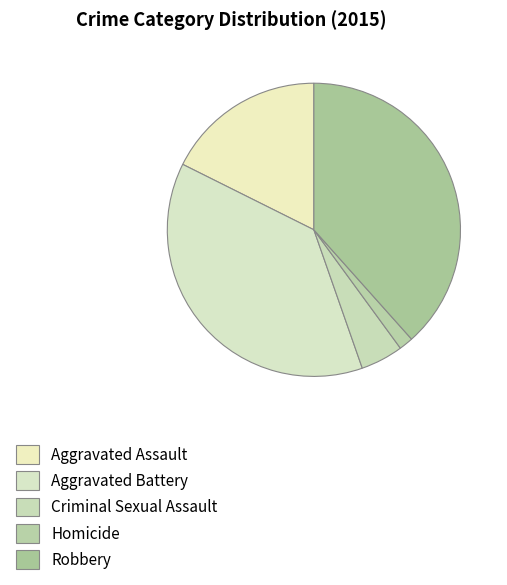

To the nearest percent, what is the average slice percentage?

20%